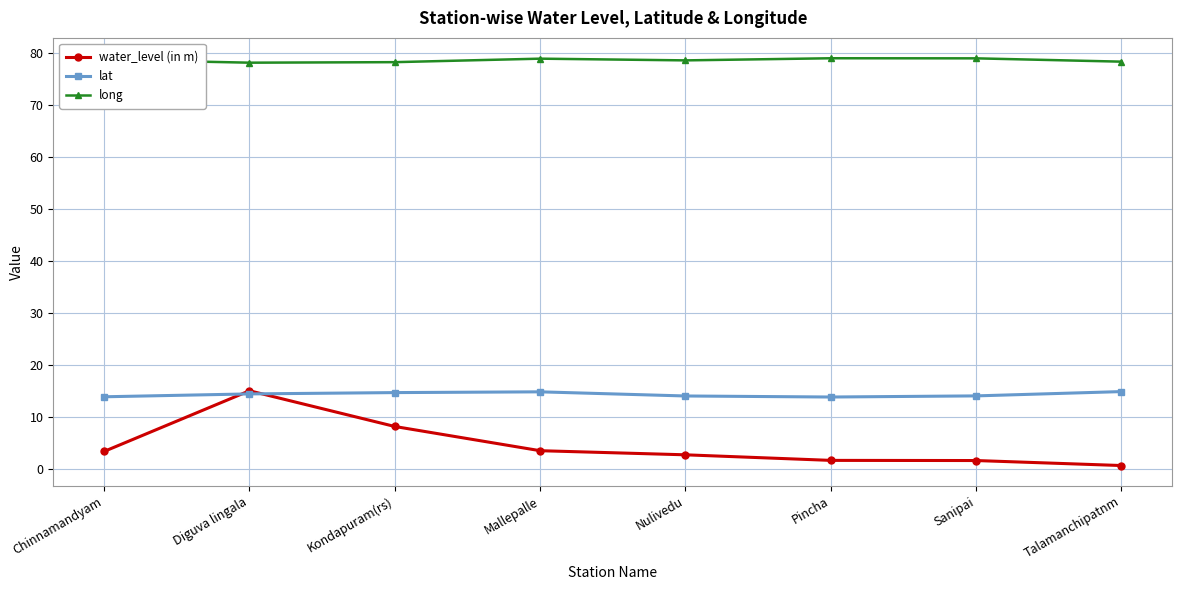

After their last crossing, which series has the higher values: water_level (in m) or lat?

lat